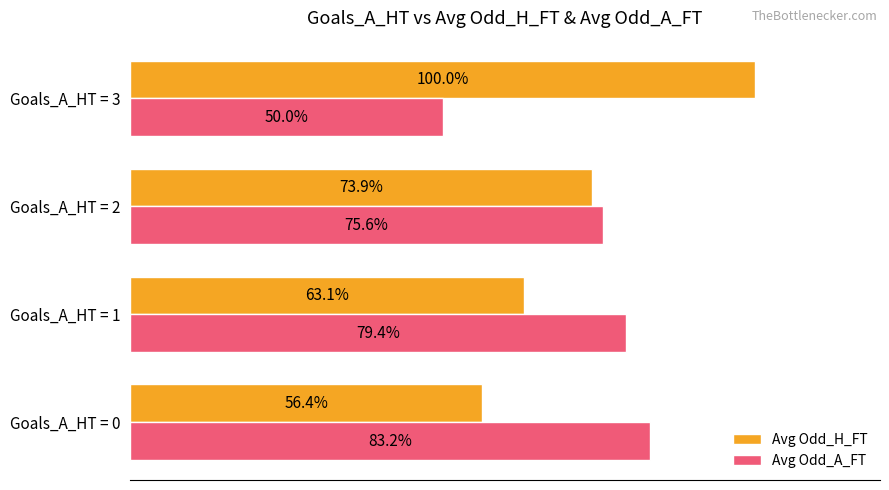

At which category is the sum across all series the highest?

Goals_A_HT = 3